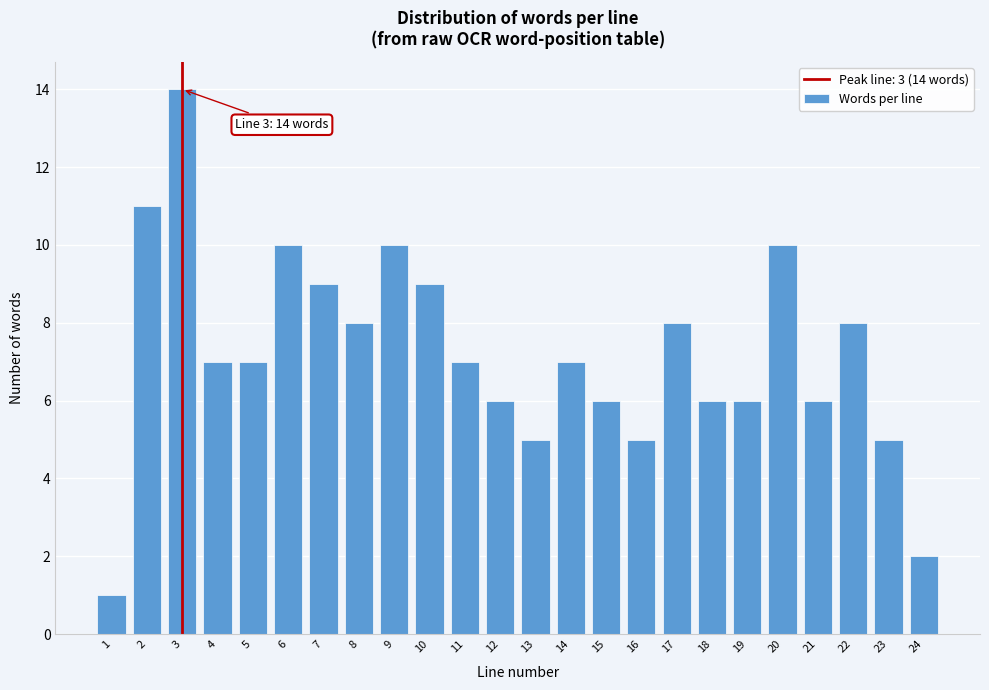

Reading left to right, list all the values displayed in this chart.

1=1	2=11	3=14	4=7	5=7	6=10	7=9	8=8	9=10	10=9	11=7	12=6	13=5	14=7	15=6	16=5	17=8	18=6	19=6	20=10	21=6	22=8	23=5	24=2